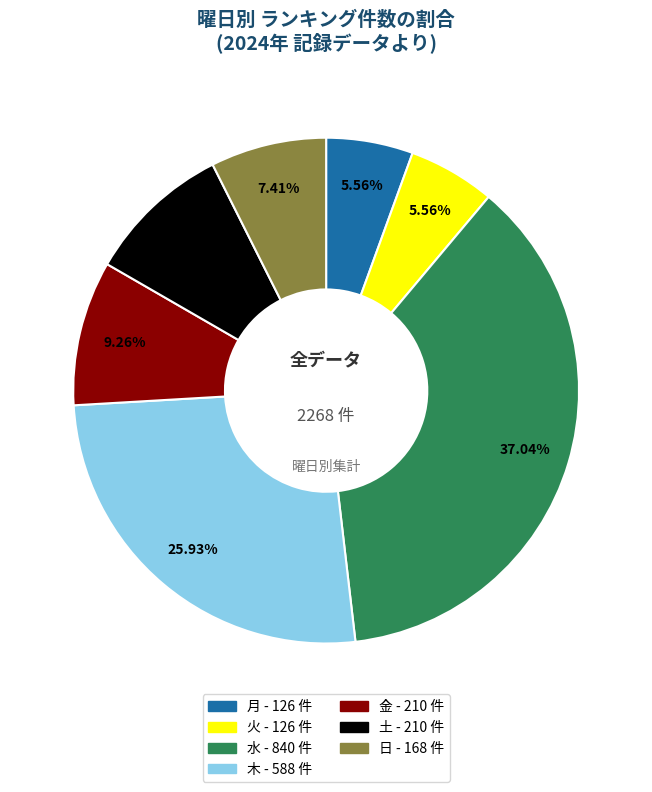

Do 水 and 月 together represent more than half of the pie?

No